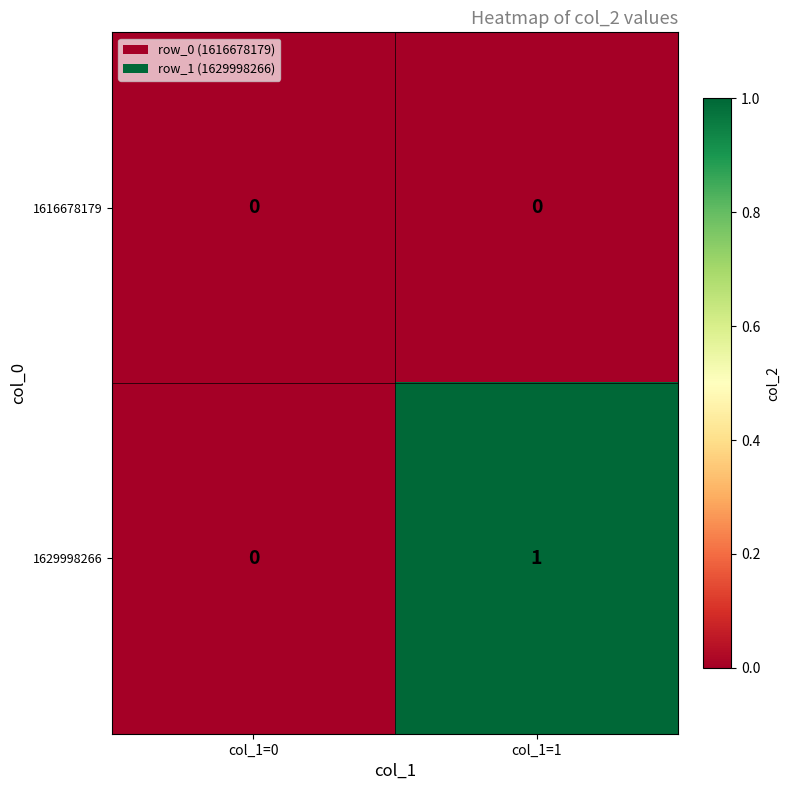

Is it true that 1616678179 equals 0 at col_1=1?

True